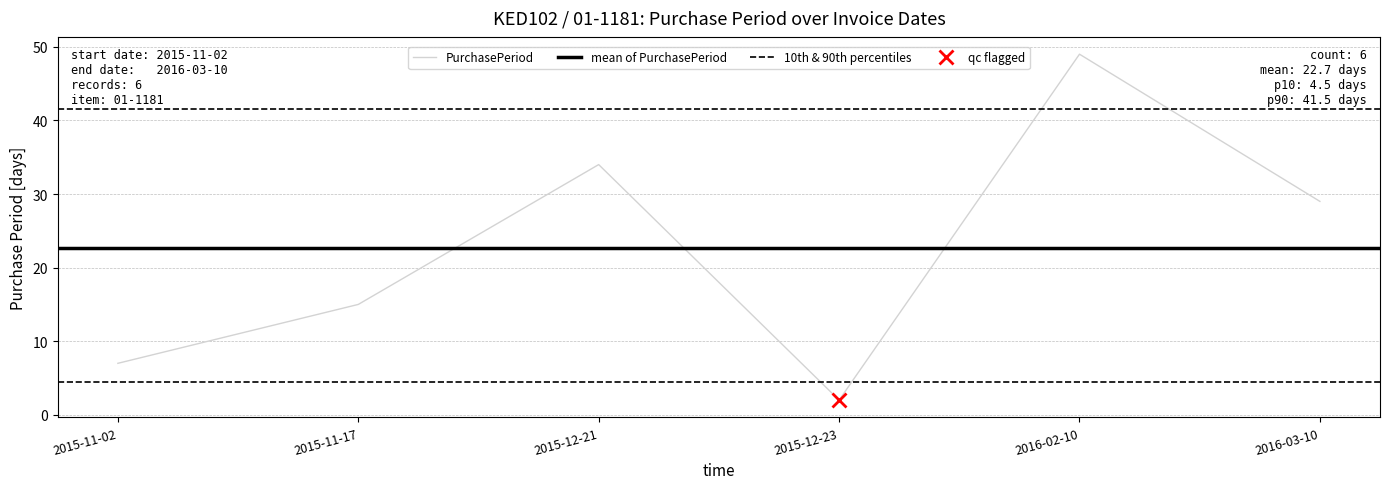

Reading left to right, what are all the values shown in this chart?

2015-11-02=7	2015-11-17=15	2015-12-21=34	2015-12-23=2	2016-02-10=49	2016-03-10=29